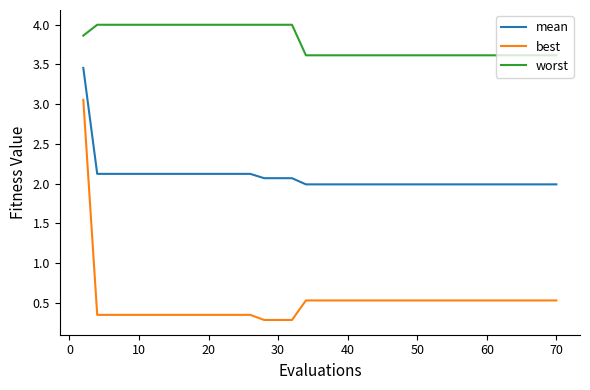

What is the greatest value displayed?

4.0